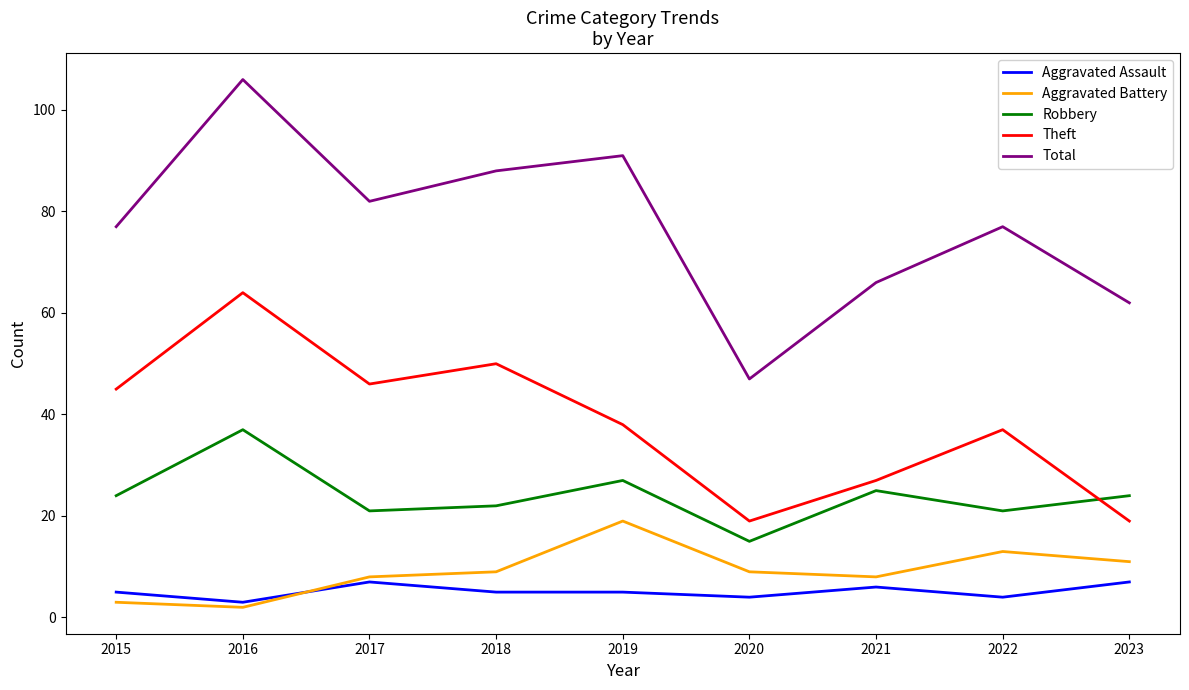

List the series in order of their peak value, lowest first.

Aggravated Assault, Aggravated Battery, Robbery, Theft, Total